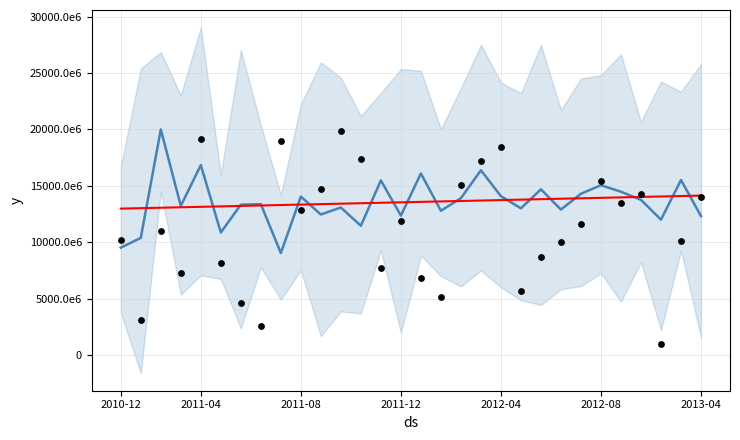

What is the total value across all series at 16?

31627542548.7